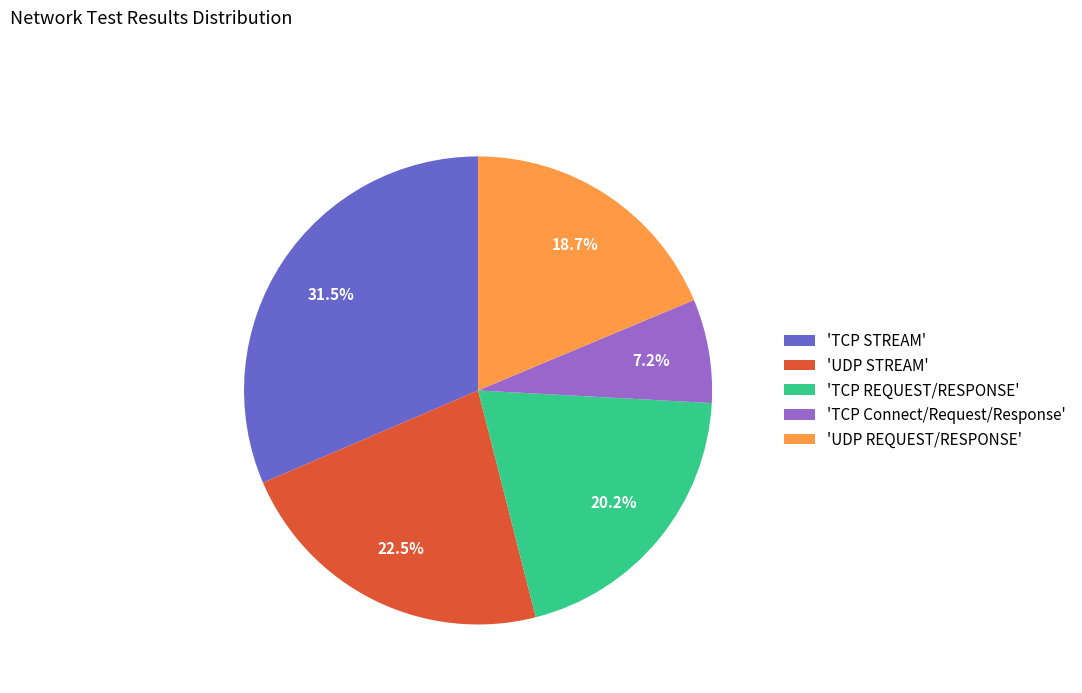

To the nearest percent, what is the difference between the largest and smallest slice percentages?

24%